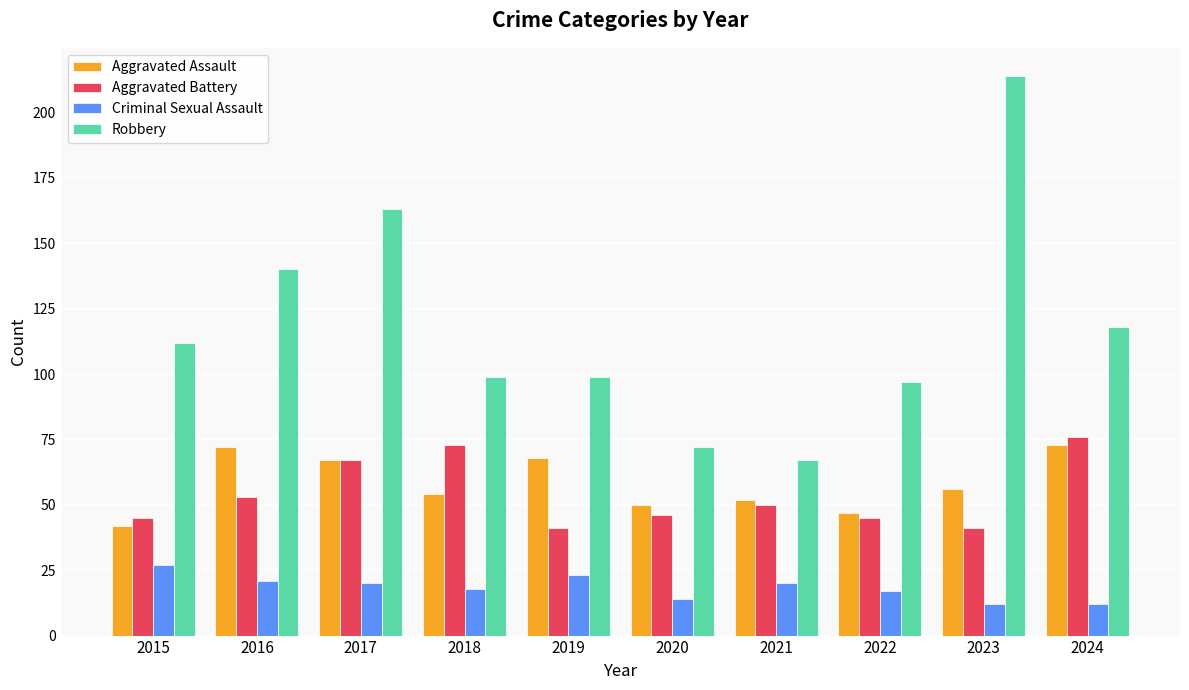

Reading left to right, transcribe all the data shown in this chart.

Aggravated Assault: 2015=42	2016=72	2017=67	2018=54	2019=68	2020=50	2021=52	2022=47	2023=56	2024=73
Aggravated Battery: 2015=45	2016=53	2017=67	2018=73	2019=41	2020=46	2021=50	2022=45	2023=41	2024=76
Criminal Sexual Assault: 2015=27	2016=21	2017=20	2018=18	2019=23	2020=14	2021=20	2022=17	2023=12	2024=12
Robbery: 2015=112	2016=140	2017=163	2018=99	2019=99	2020=72	2021=67	2022=97	2023=214	2024=118